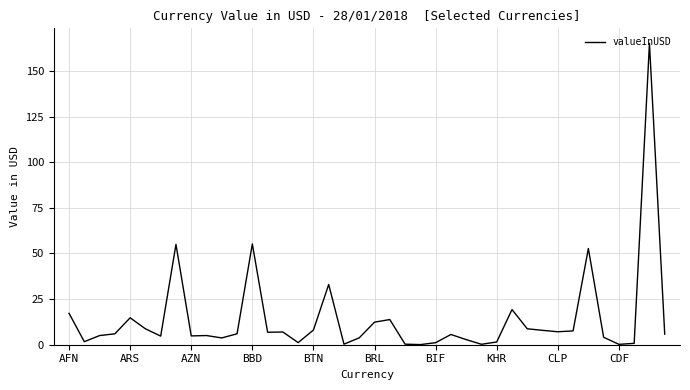

What is the sum of all values?

564.9